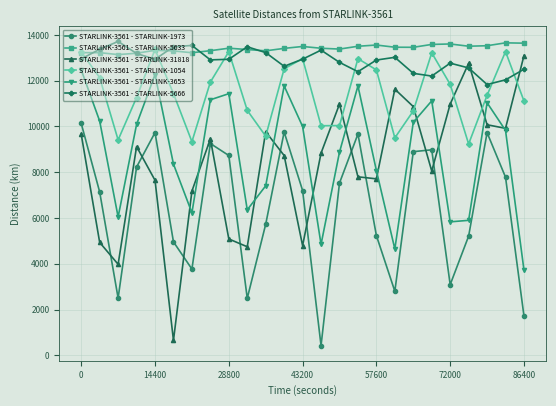

At how many categories does at least one series exceed 10491?

25